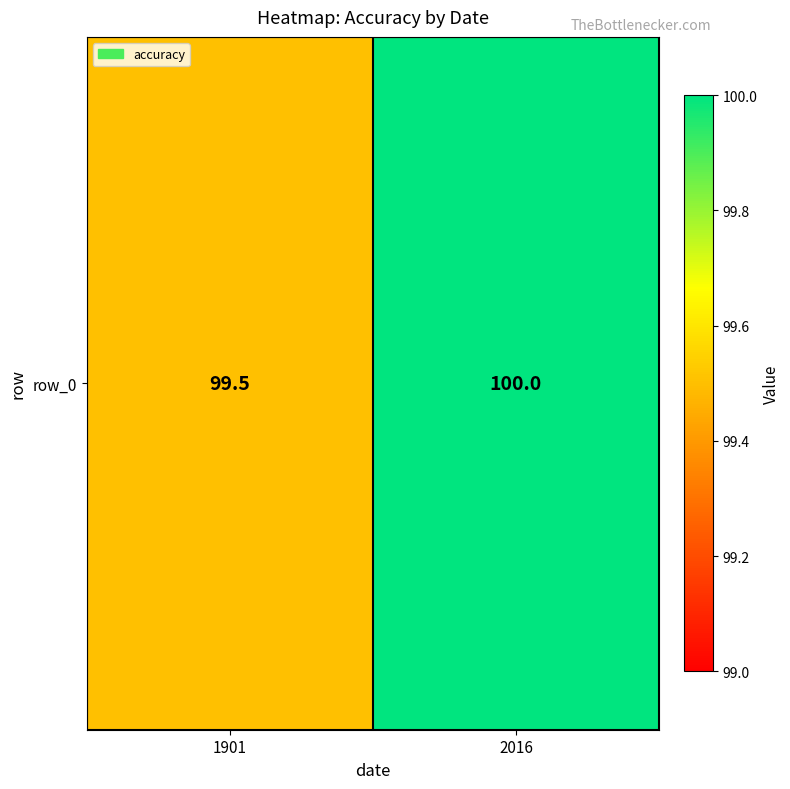

What is the difference between the values at 2016 and 1901?

0.5